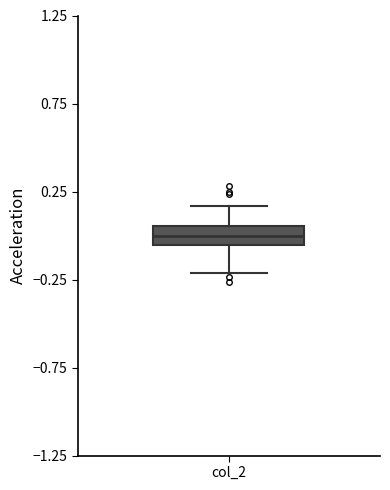

Where does the lower whisker of the box for col_2 end on the y-axis? The values are not printed on the chart, so give them approximately, as read against the axis.

-0.20